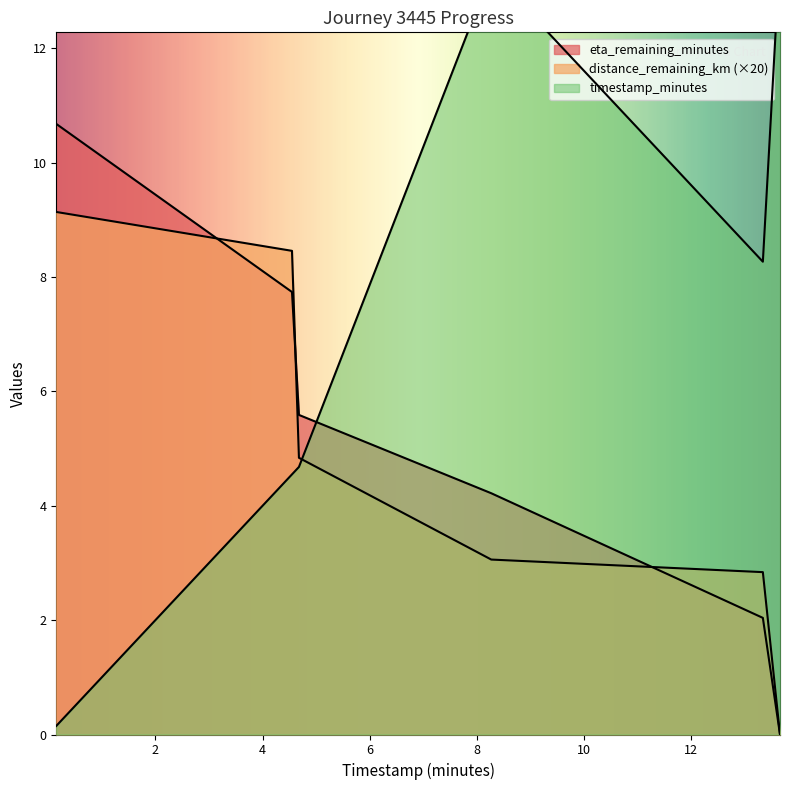

How many interior local valleys does the timestamp_minutes series have?

1